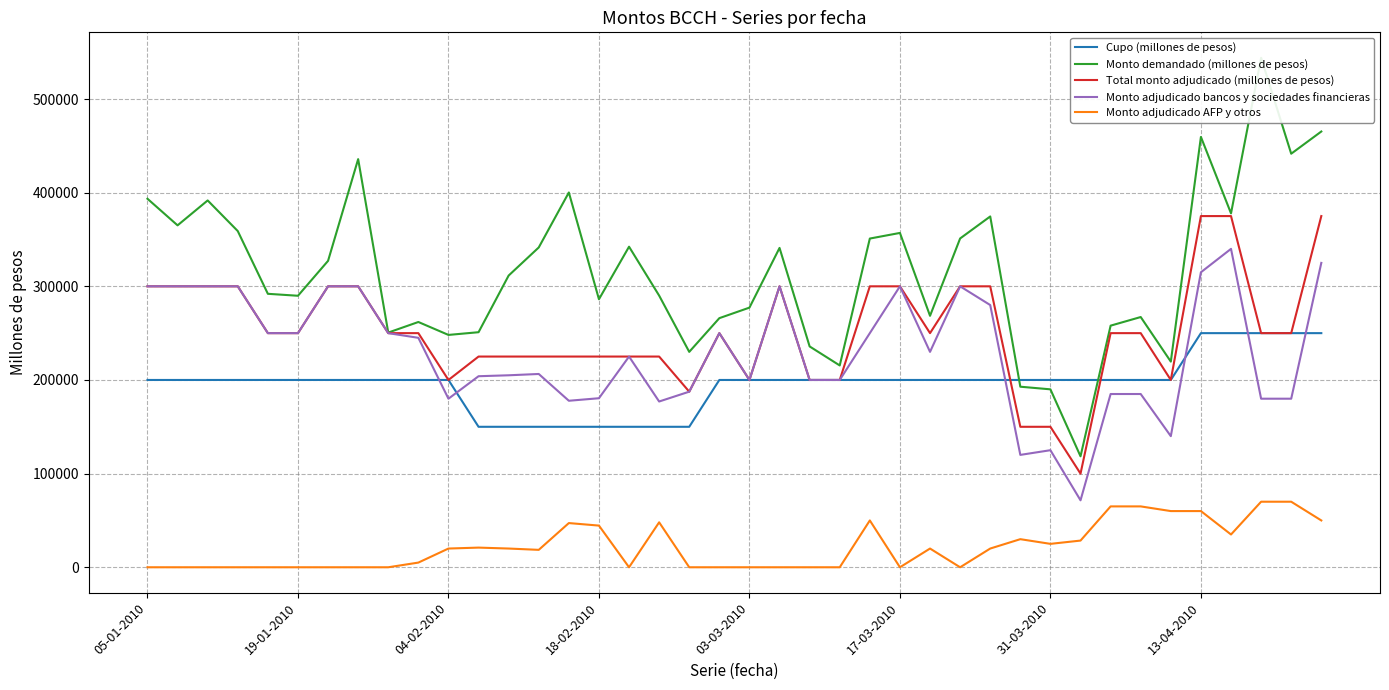

True or false: Cupo (millones de pesos) and Monto adjudicado AFP y otros intersect in this chart.

False